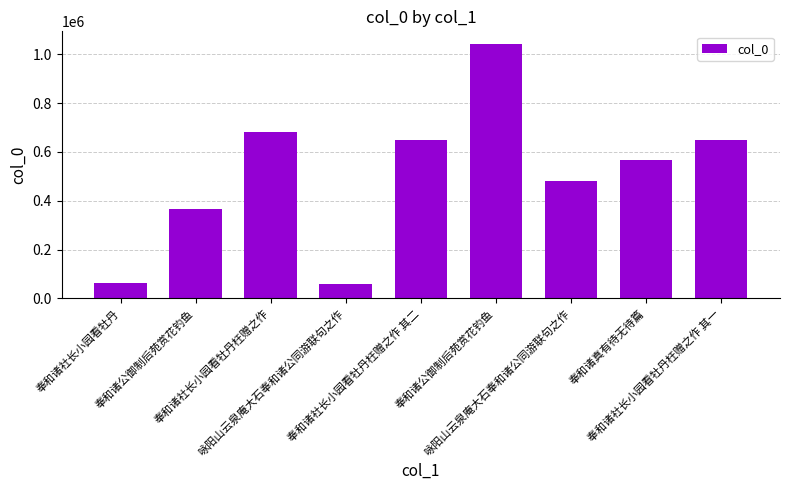

What is the change in value from 奉和诸公御制后苑赏花钓鱼 to 咏阳山云泉庵大石奉和诸公同游联句之作?

-562740